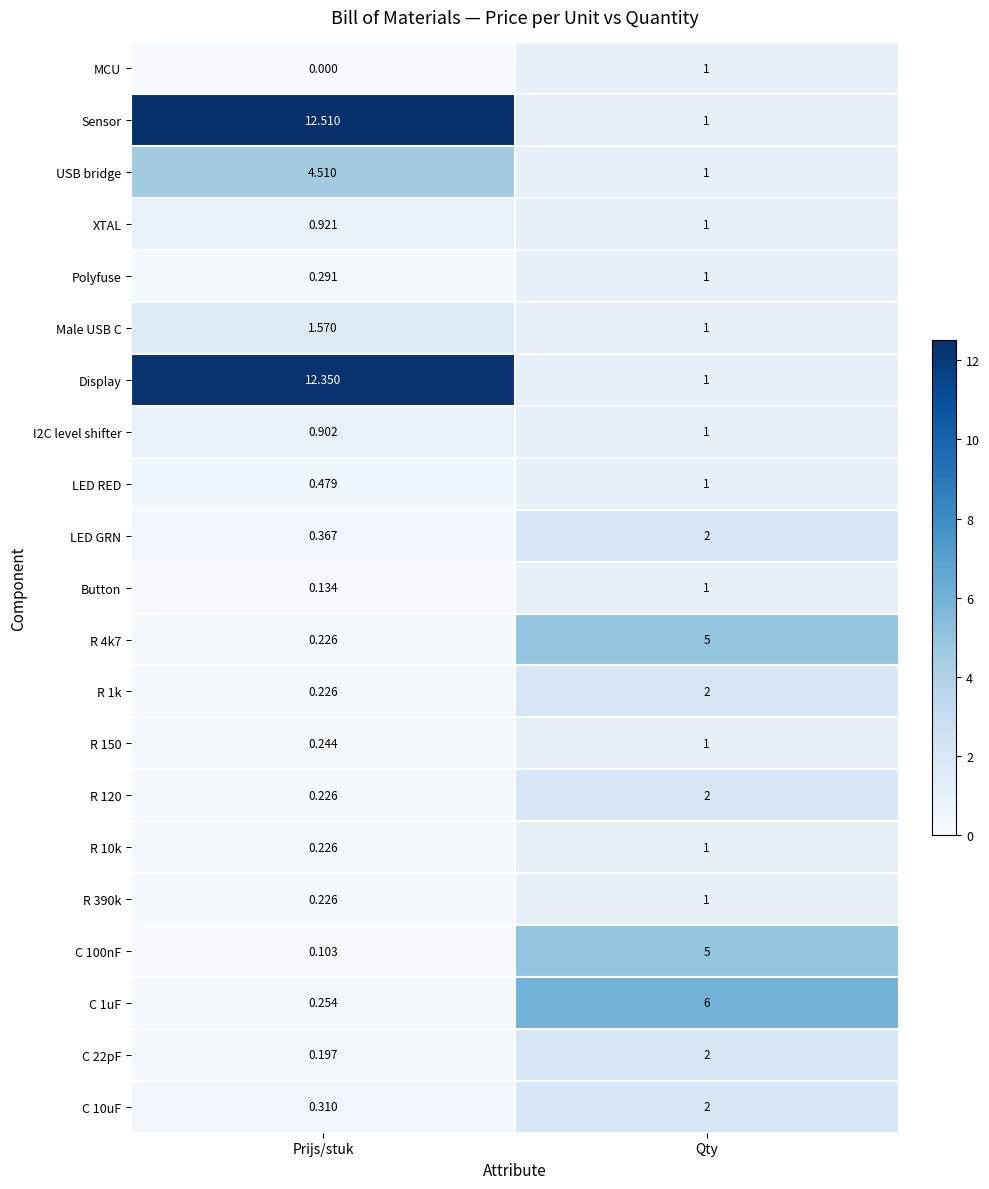

List the labels in order of C 1uF value, smallest first.

Prijs/stuk, Qty